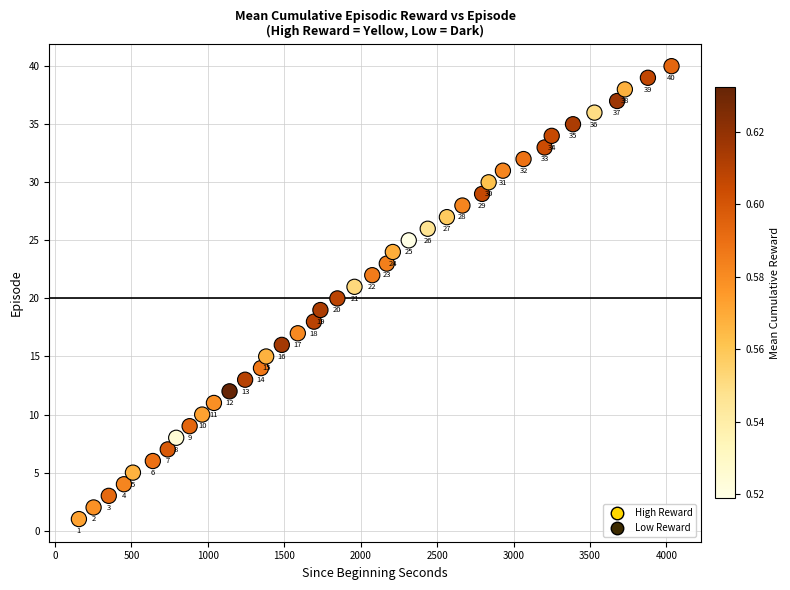

What Y value in the scatter plot is closest to 20?

20